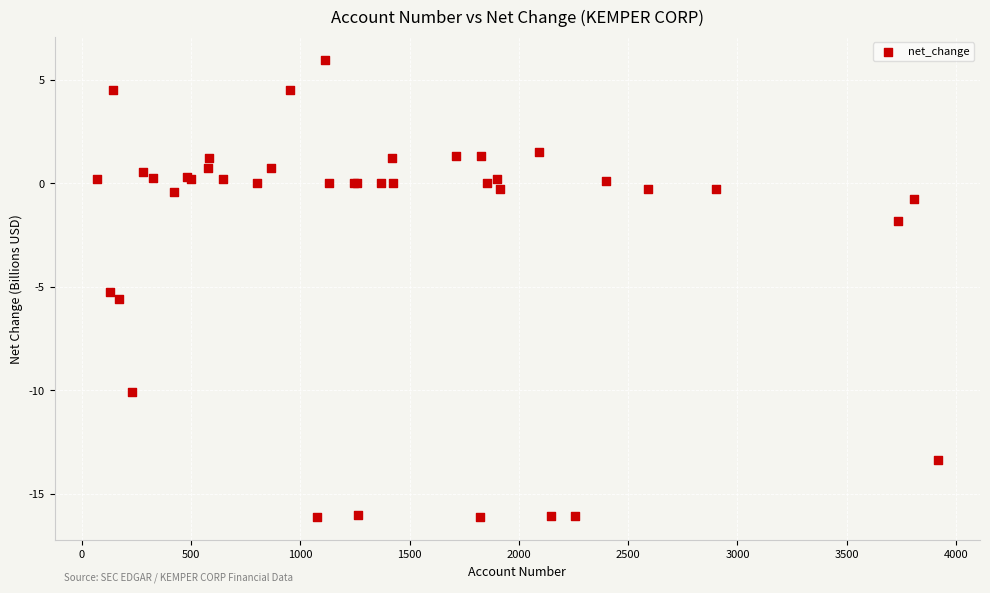

What Y value in the scatter plot is closest to -5?

-5.3